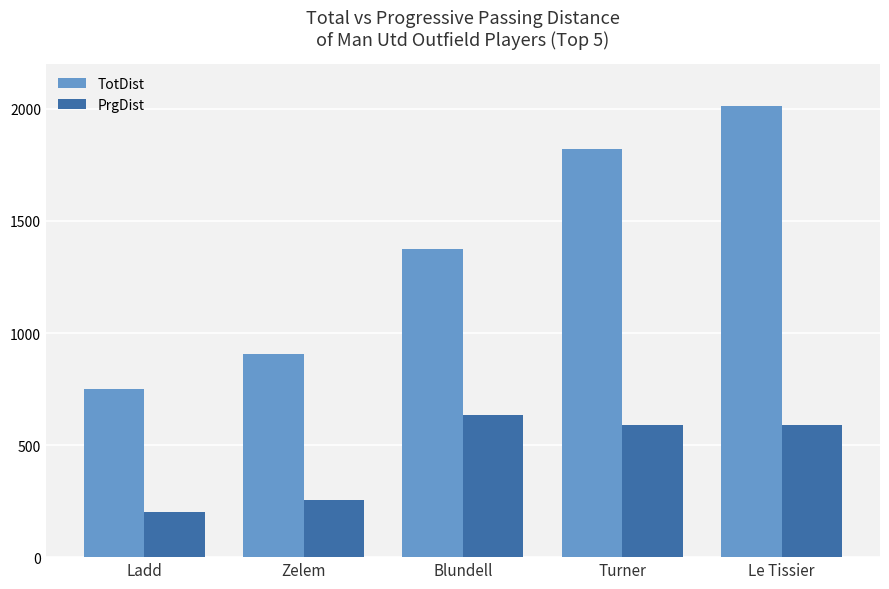

Which category has the lowest value in the TotDist series?

Ladd